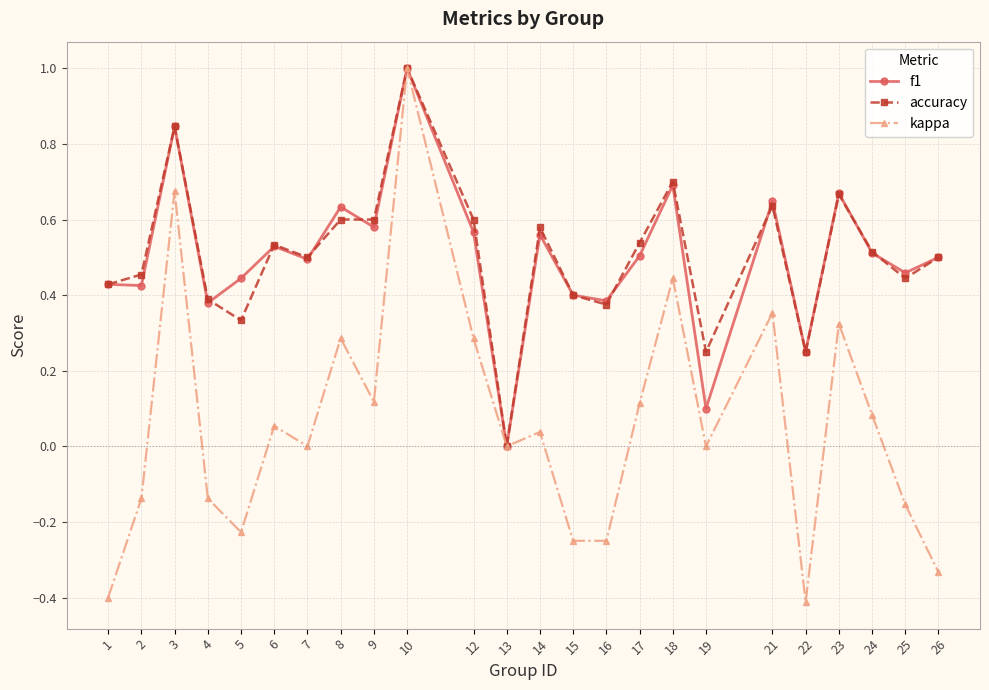

How many positive values does the accuracy series have?

23